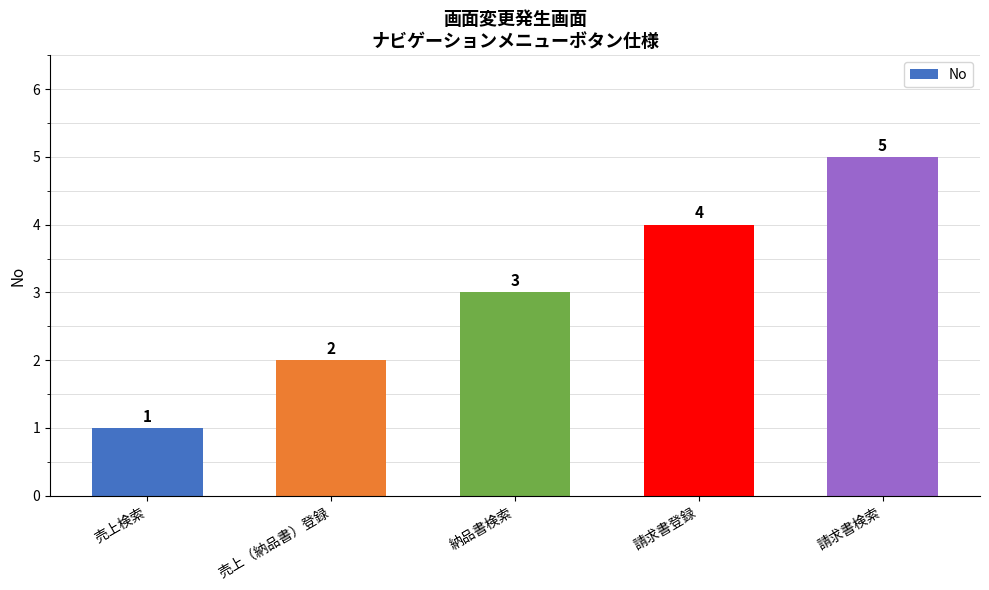

What is the change in value from 納品書検索 to 請求書登録?

+1